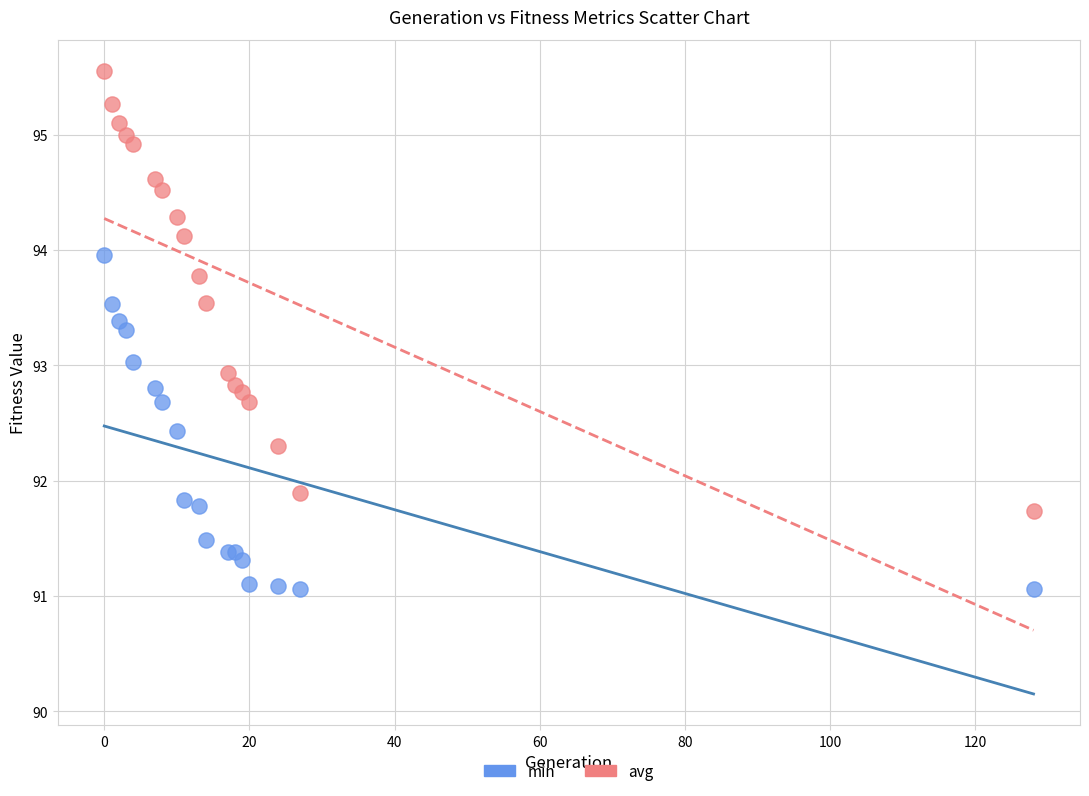

What are all the series names shown in the legend?

min, avg